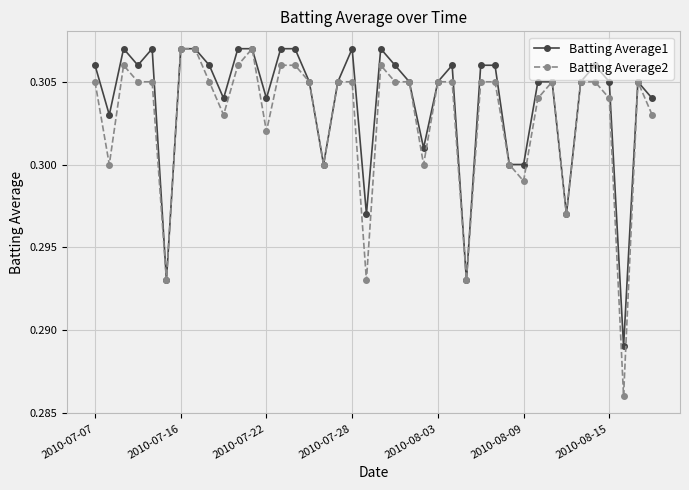

At how many categories does at least one series exceed 0?

40